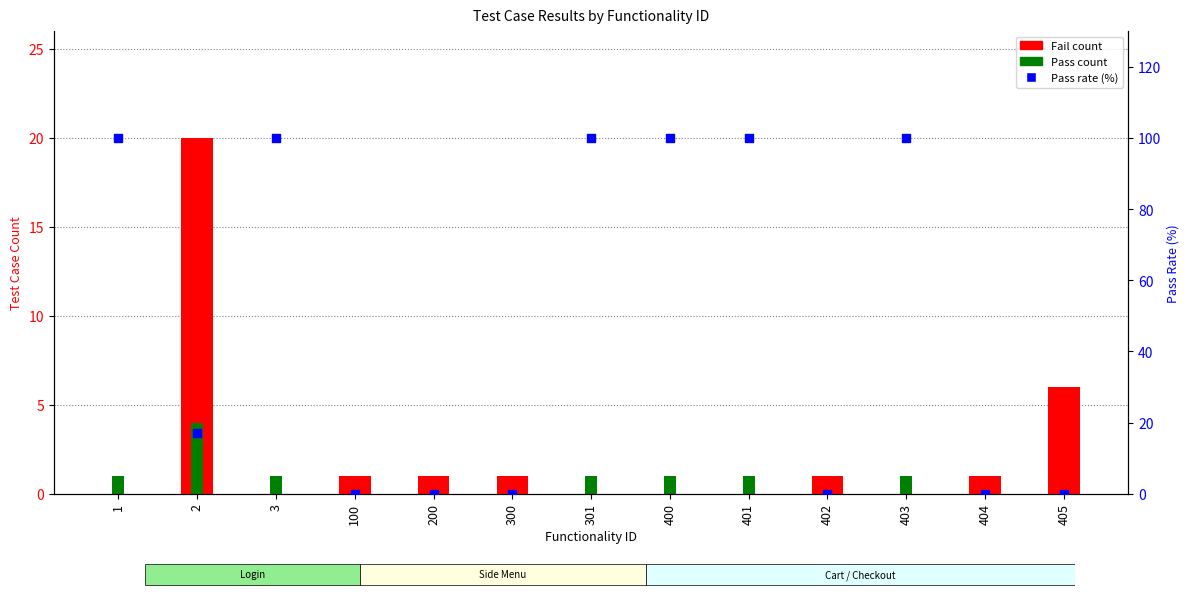

What are all the series names shown in the legend?

Fail count, Pass count, Pass rate (%)